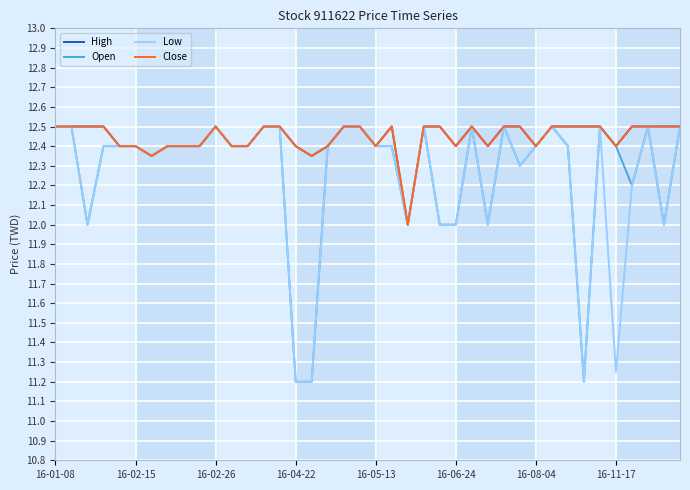

Does the chart have visible grid lines?

Yes